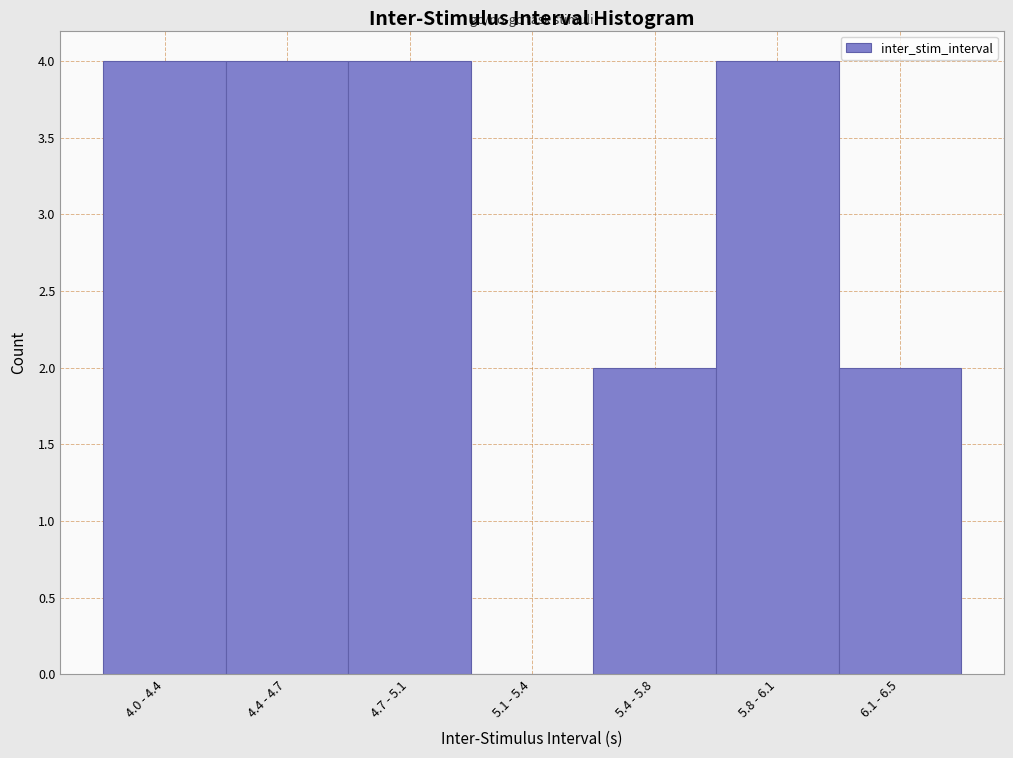

Reading left to right, list all the values displayed in this chart.

4.0 - 4.4=4	4.4 - 4.7=4	4.7 - 5.1=4	5.1 - 5.4=0	5.4 - 5.8=2	5.8 - 6.1=4	6.1 - 6.5=2